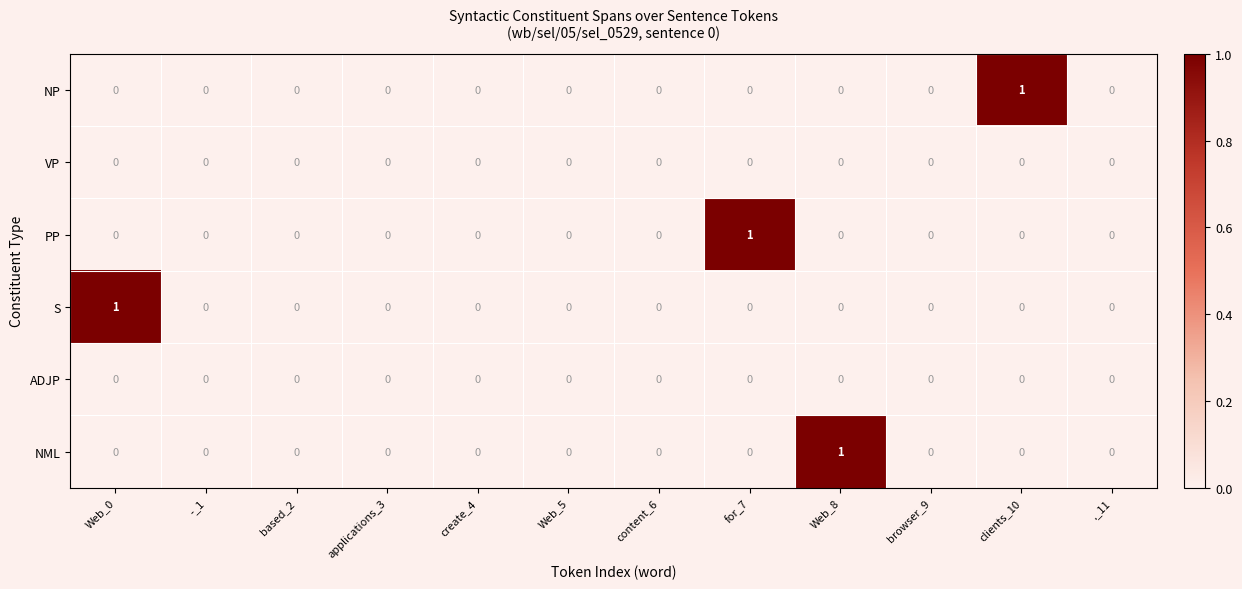

At which label does NML reach its peak?

Web_8